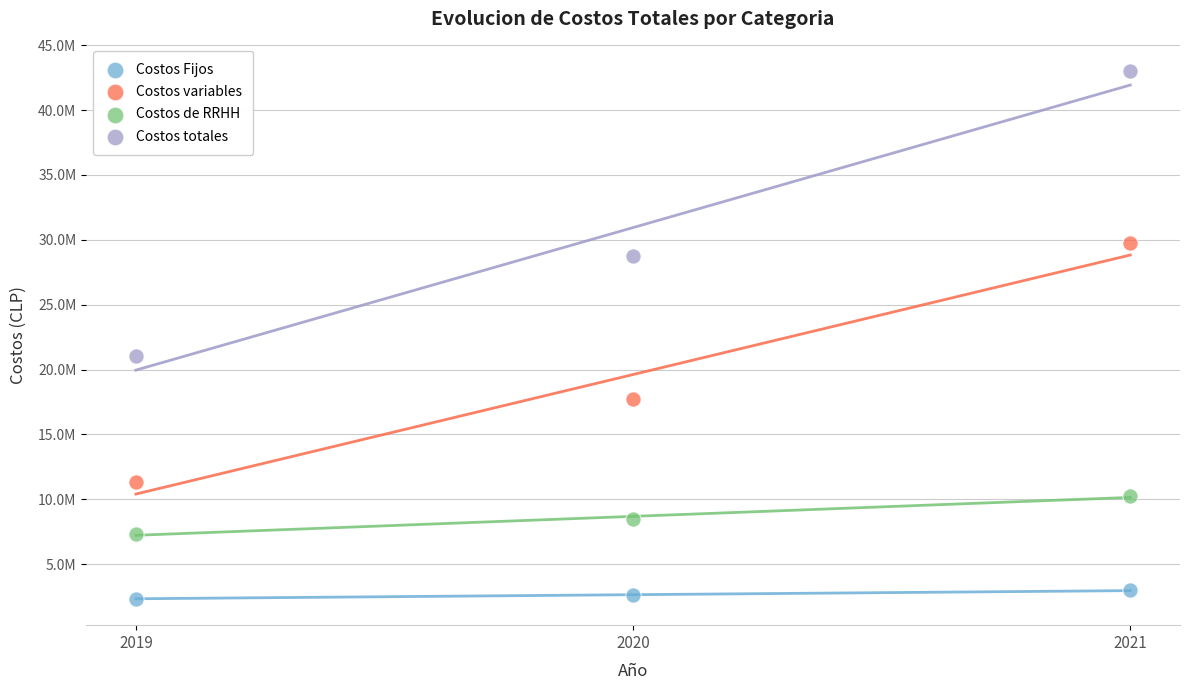

What are all the series names shown in the legend?

Costos Fijos, Costos variables, Costos de RRHH, Costos totales